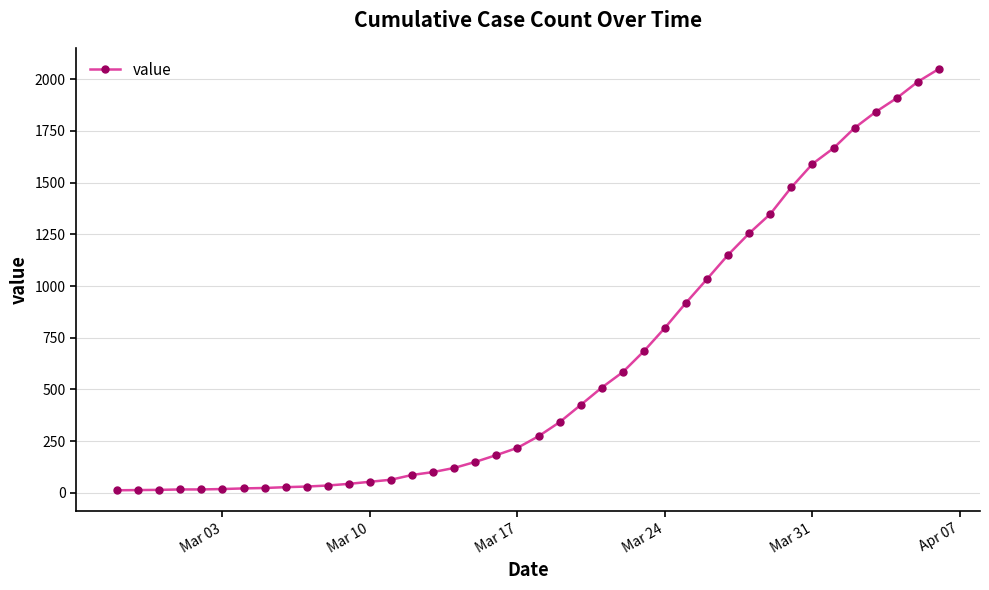

What is the maximum value shown in the chart?

2049